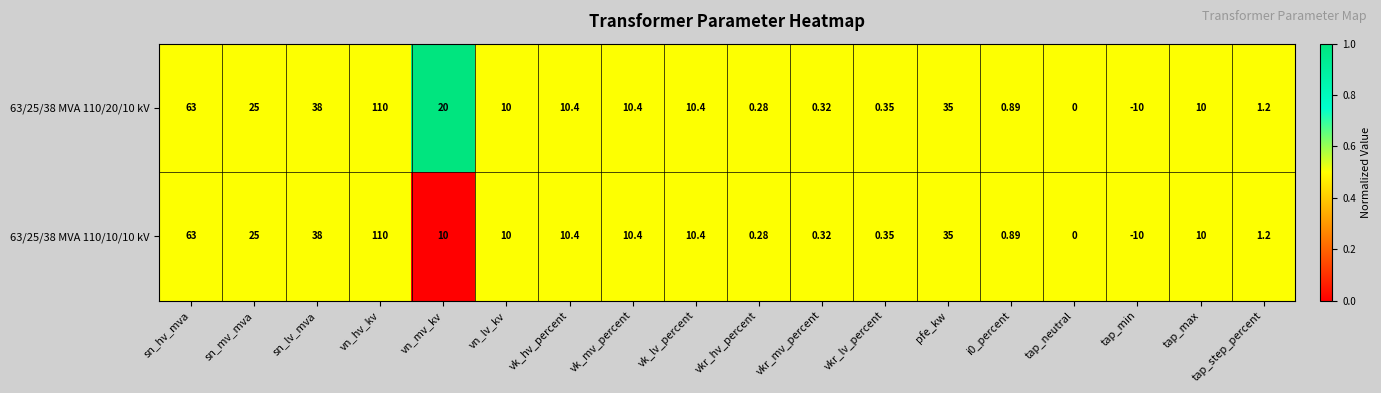

Where does the 63/25/38 MVA 110/20/10 kV series first go above 10?

sn_hv_mva